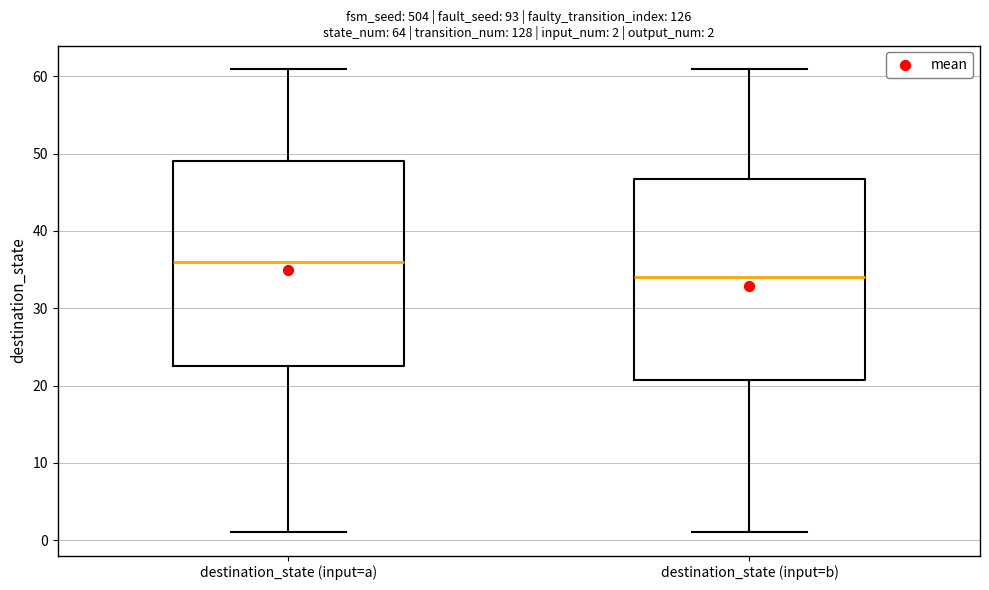

Which box's median line is the highest?

destination_state (input=a)